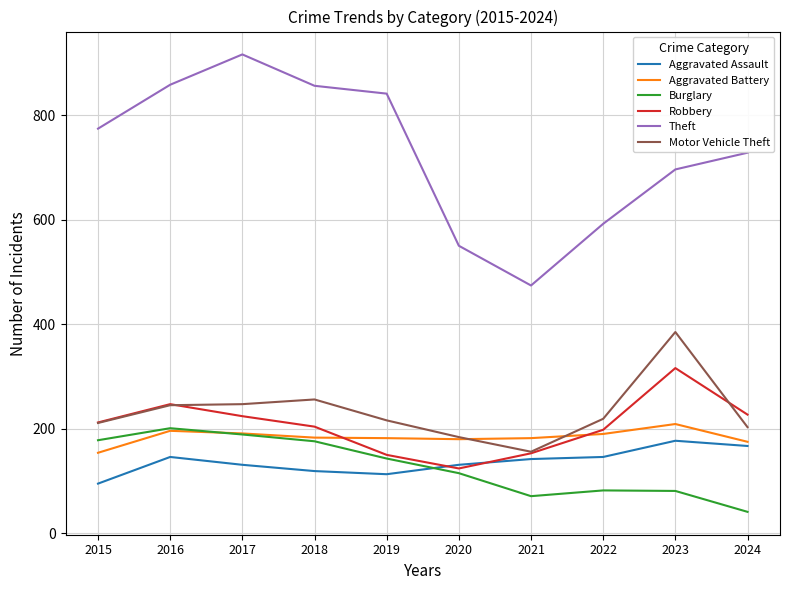

What is the difference between the maximum and second lowest values in the Aggravated Assault series?

64